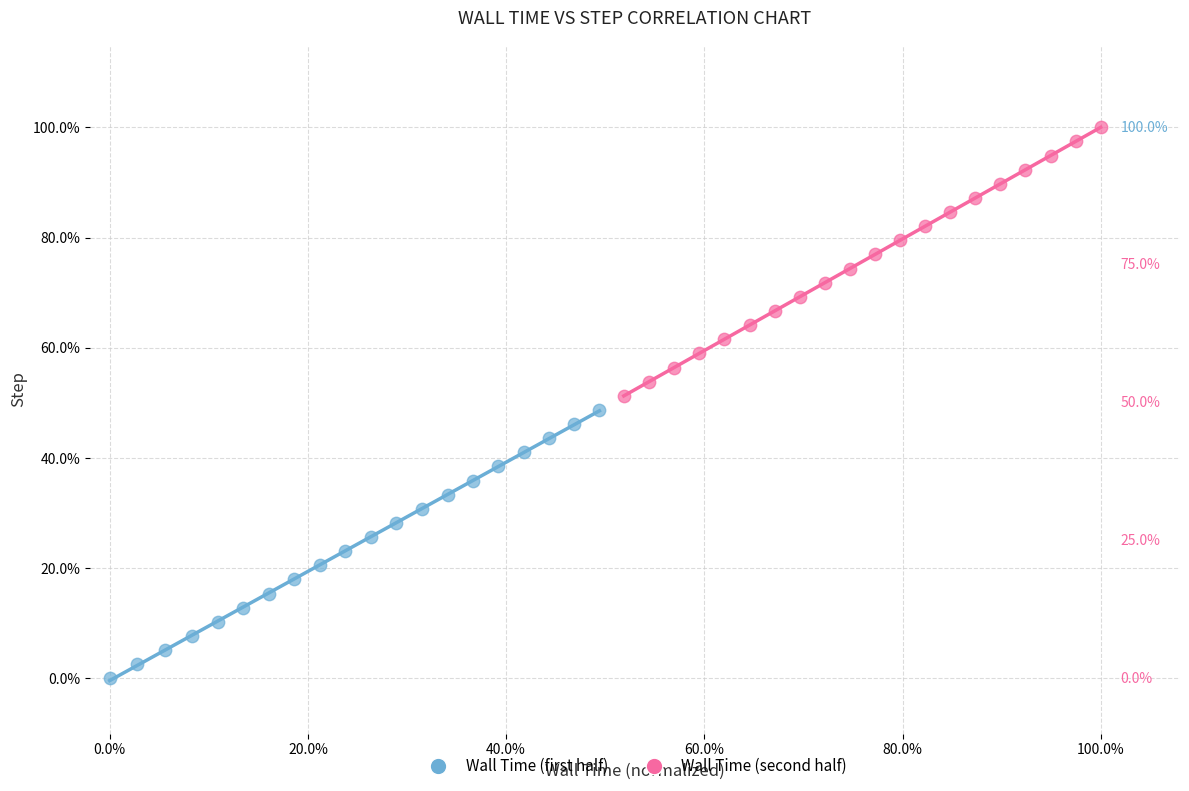

What are all the series names shown in the legend?

Wall Time (first half), Wall Time (second half)